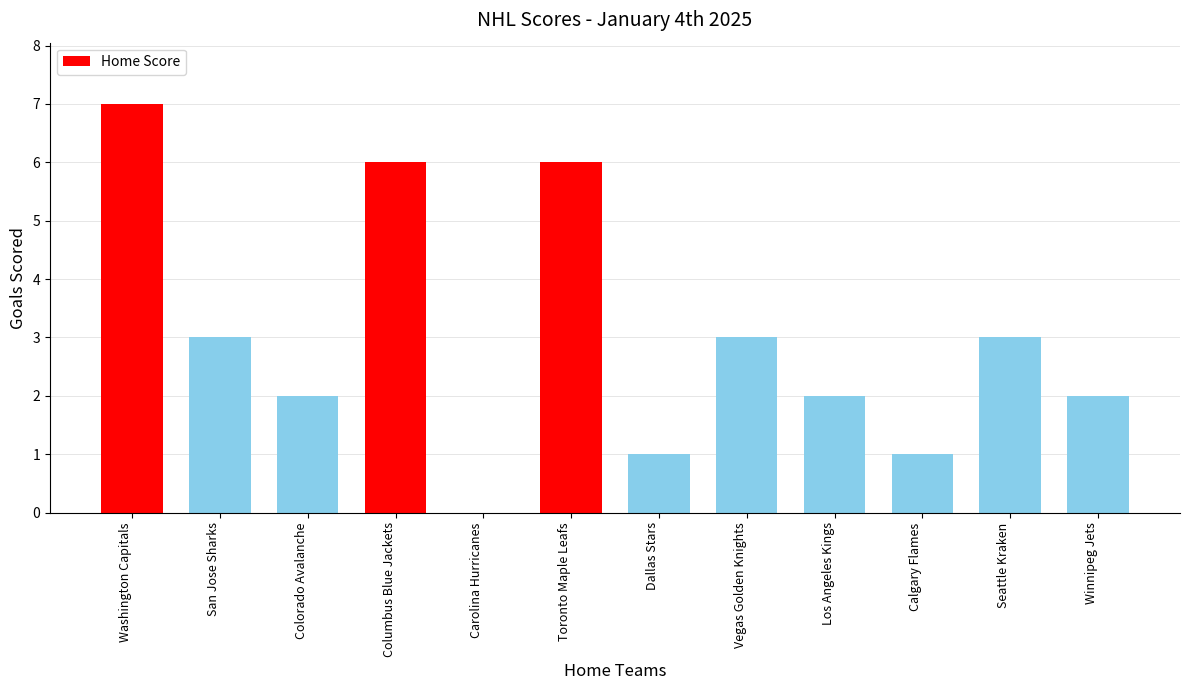

Which label corresponds to the largest value in the chart?

Washington Capitals